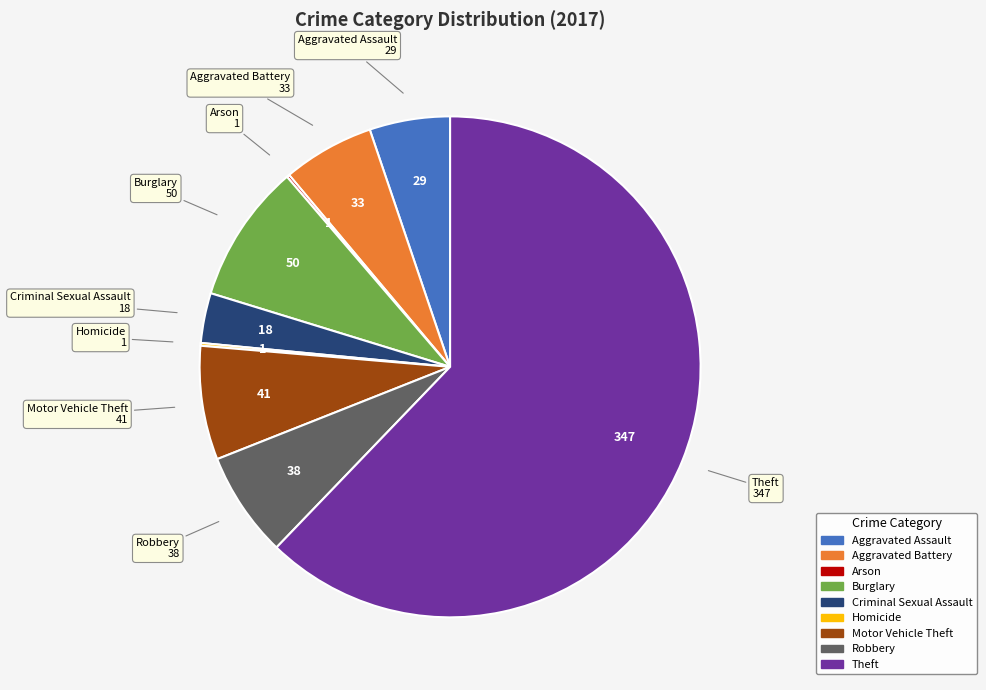

Does Aggravated Assault account for over 50% of the chart?

No